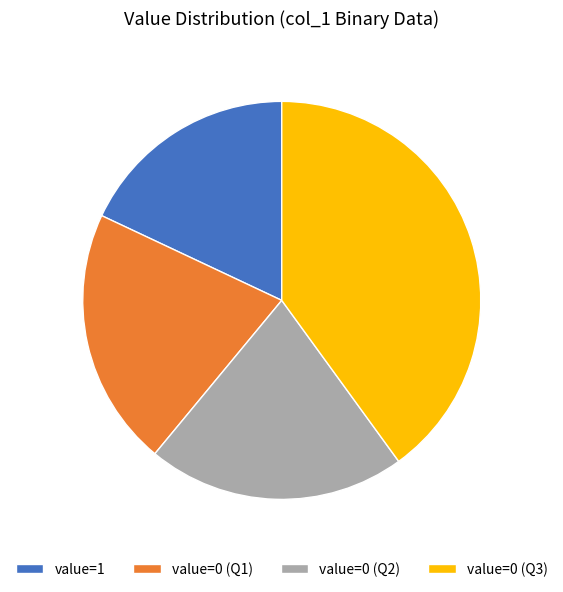

Is it true that value=1 is 32% of the pie?

False